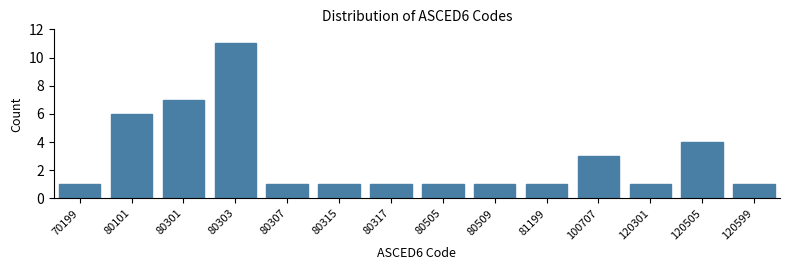

Reading left to right, list all the values displayed in this chart.

1	6	7	11	1	1	1	1	1	1	3	1	4	1